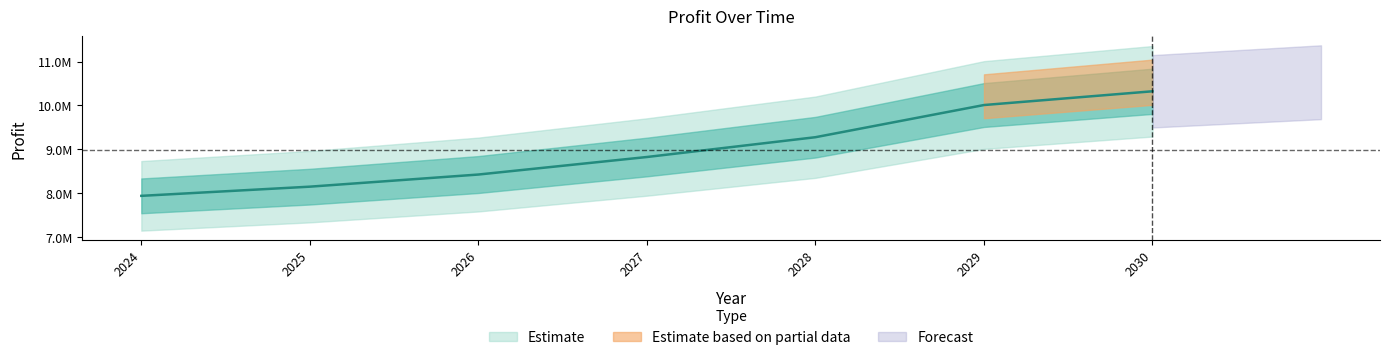

At which label does the data first exceed 8823358?

2027